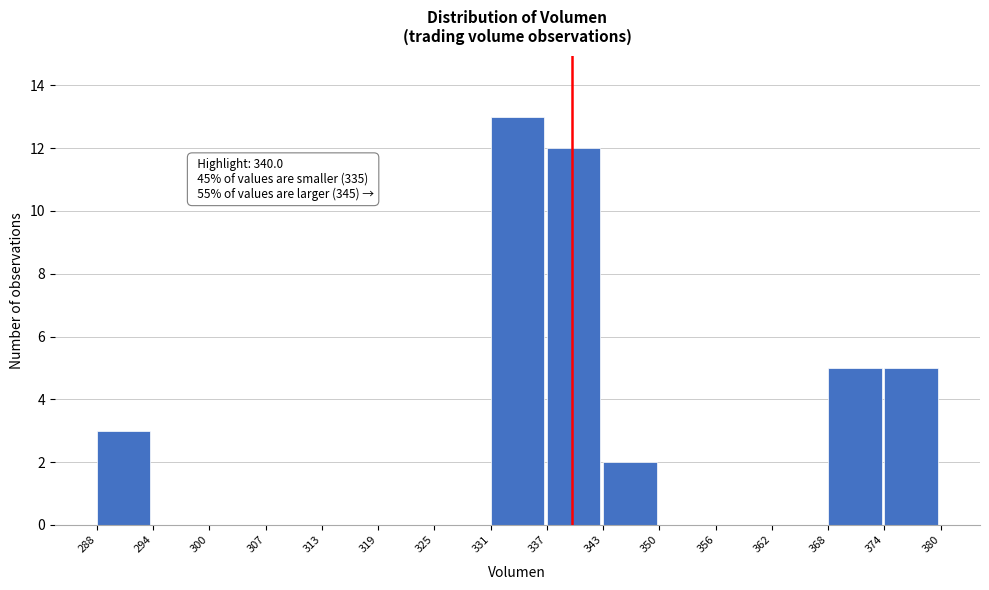

Which range on the x-axis has the tallest bar?

331 to 337